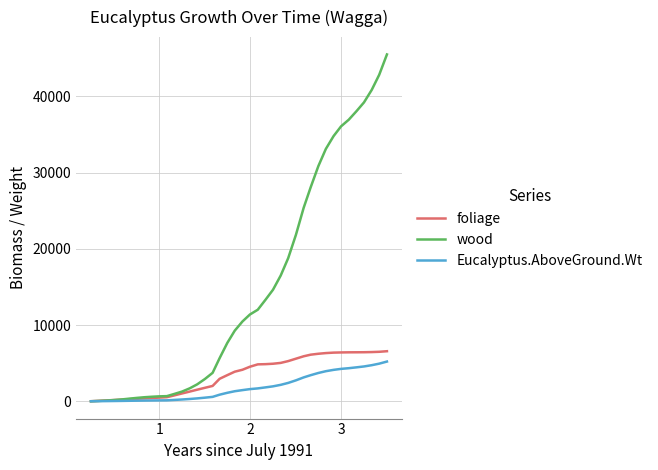

What is the greatest value displayed?

45509.0